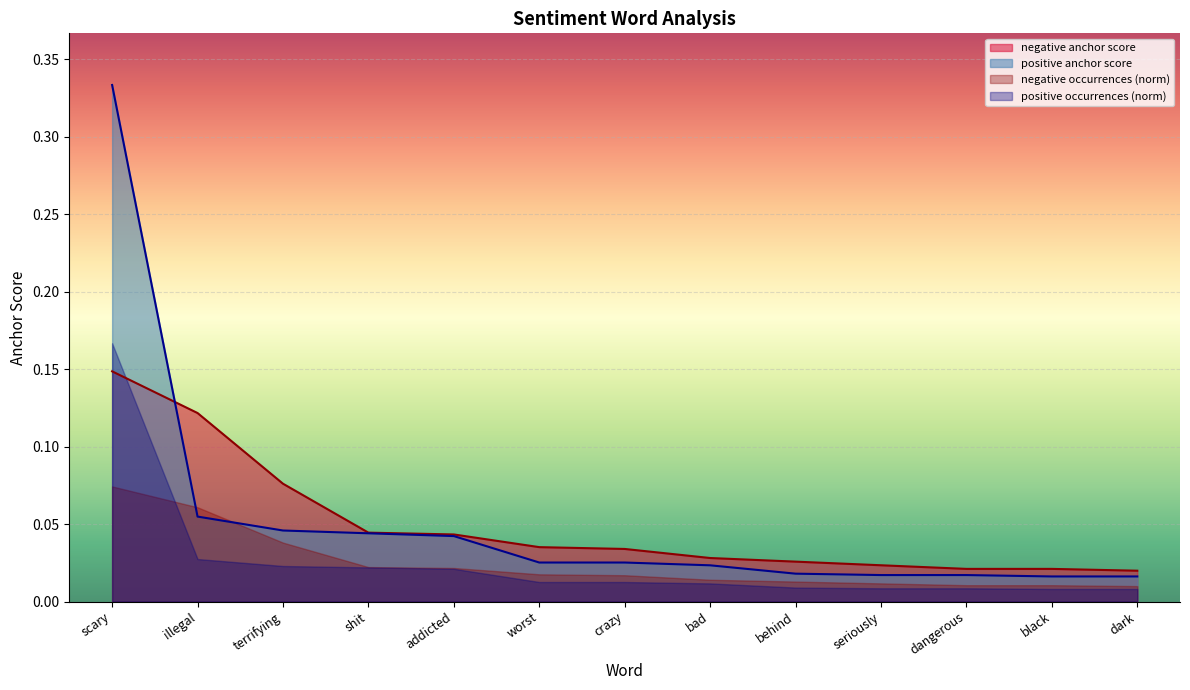

True or false: positive anchor score has a value of 0.0 at black.

True